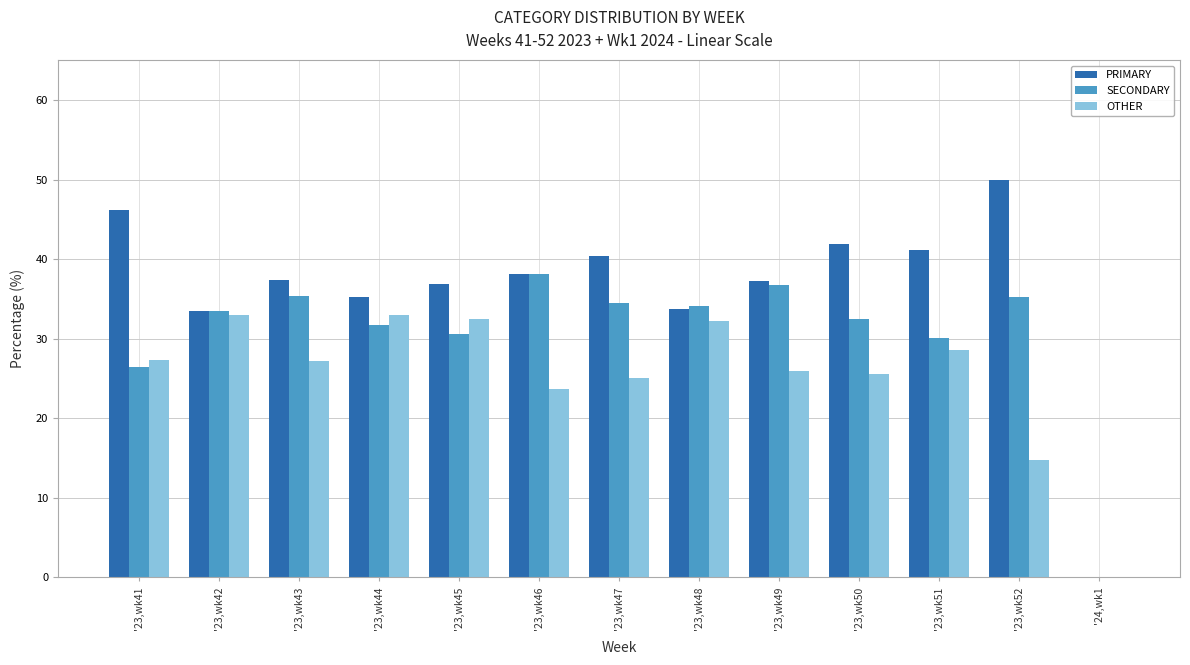

Between '23,wk52 and '24,wk1, which series saw the biggest shift?

PRIMARY